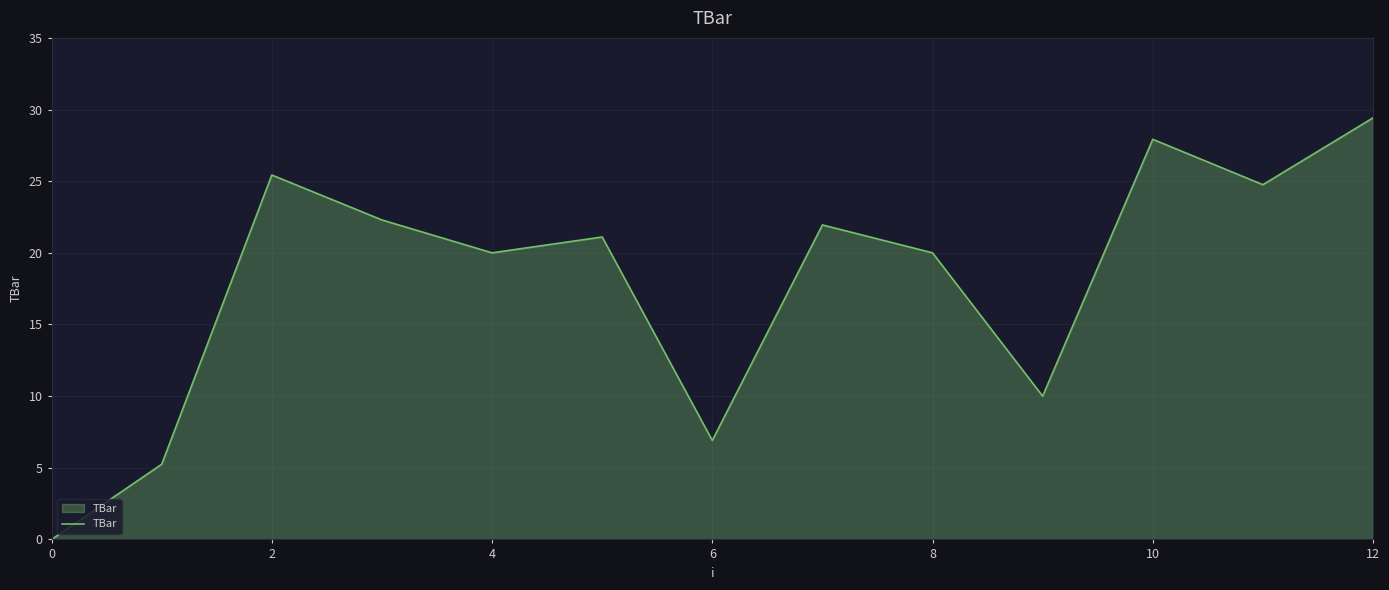

What is the difference between the maximum and minimum values?

29.4